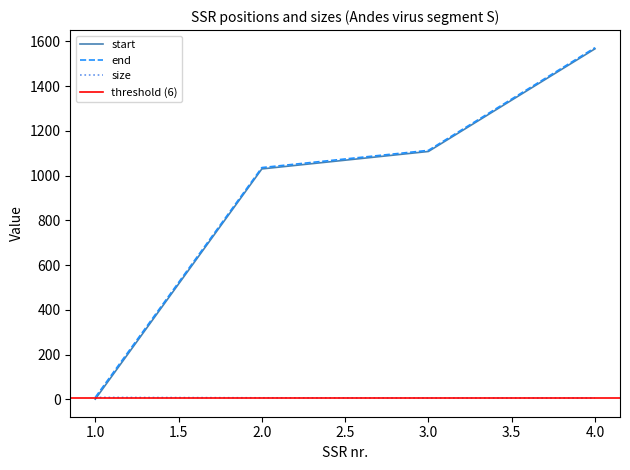

Is it true that size equals 3 at 4?

False